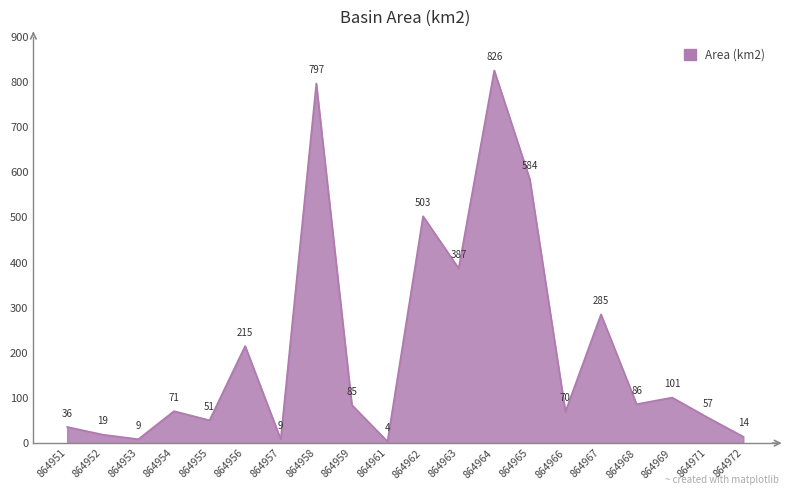

What is the sum of all values?

4207.2